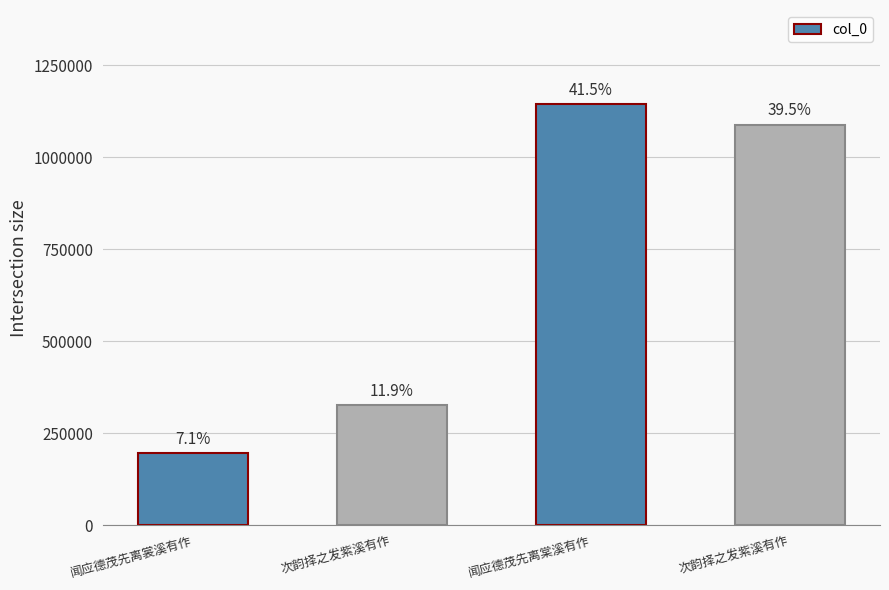

The value at 闻应德茂先离棠溪有作 is 1143408. True or false?

True